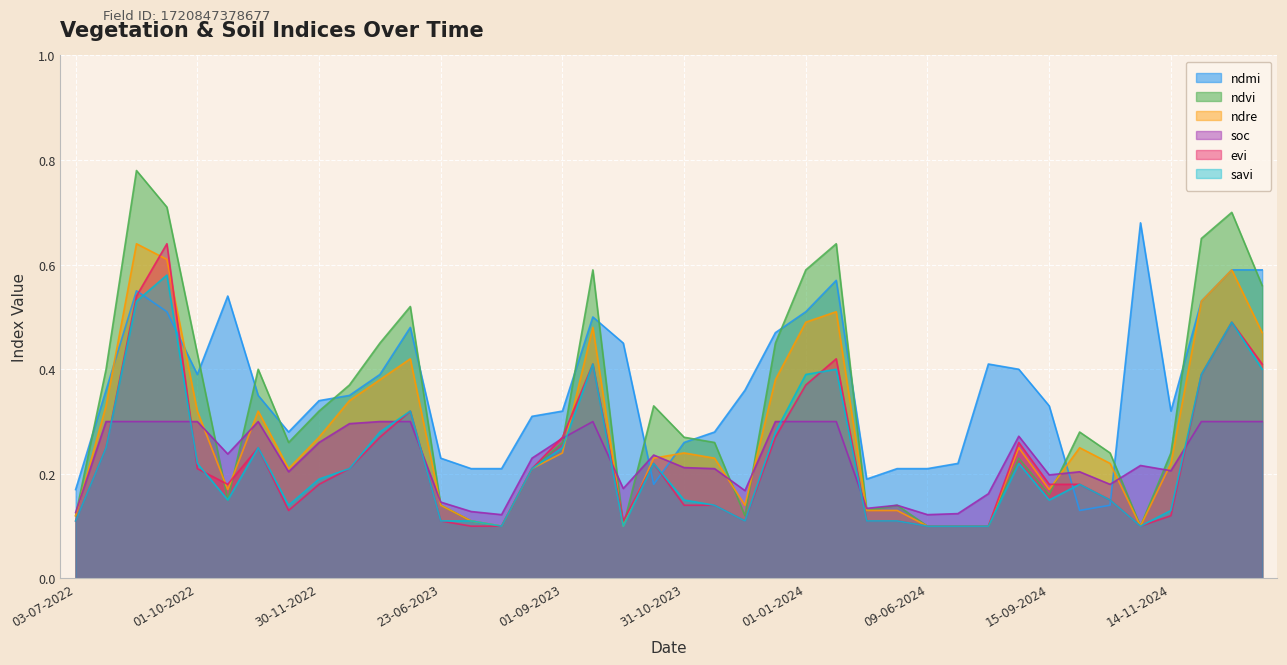

How many lines are shown in the chart?

6